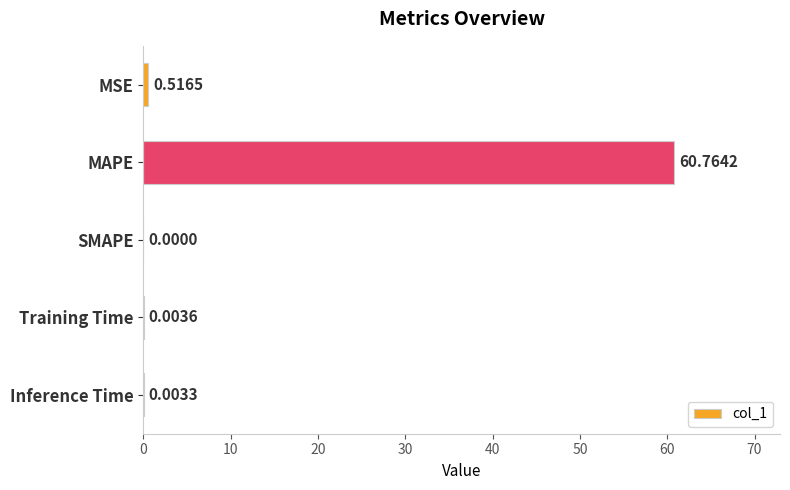

Which category has the highest value across all series?

MAPE